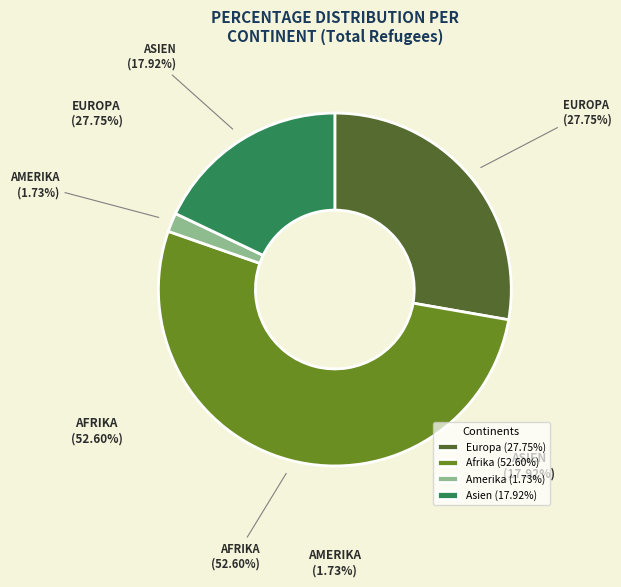

Does Afrika account for over 50% of the chart?

Yes